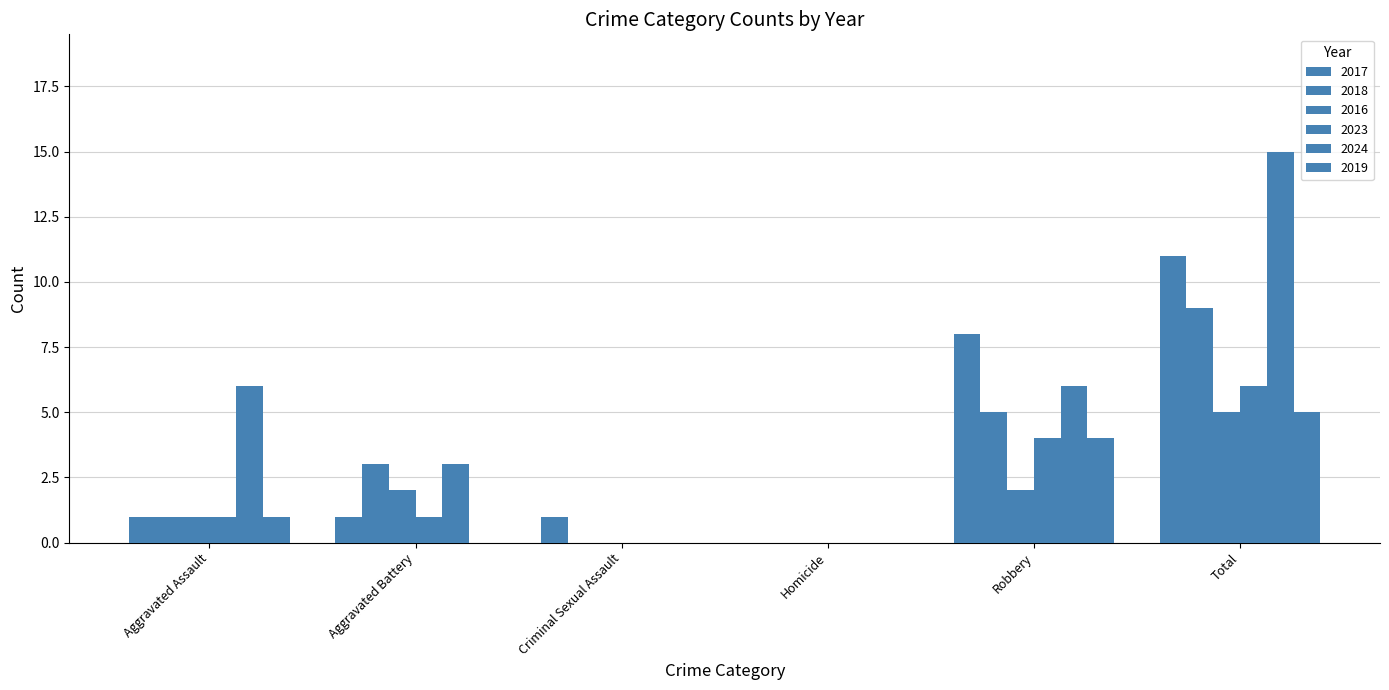

Count the number of data series in this chart.

6